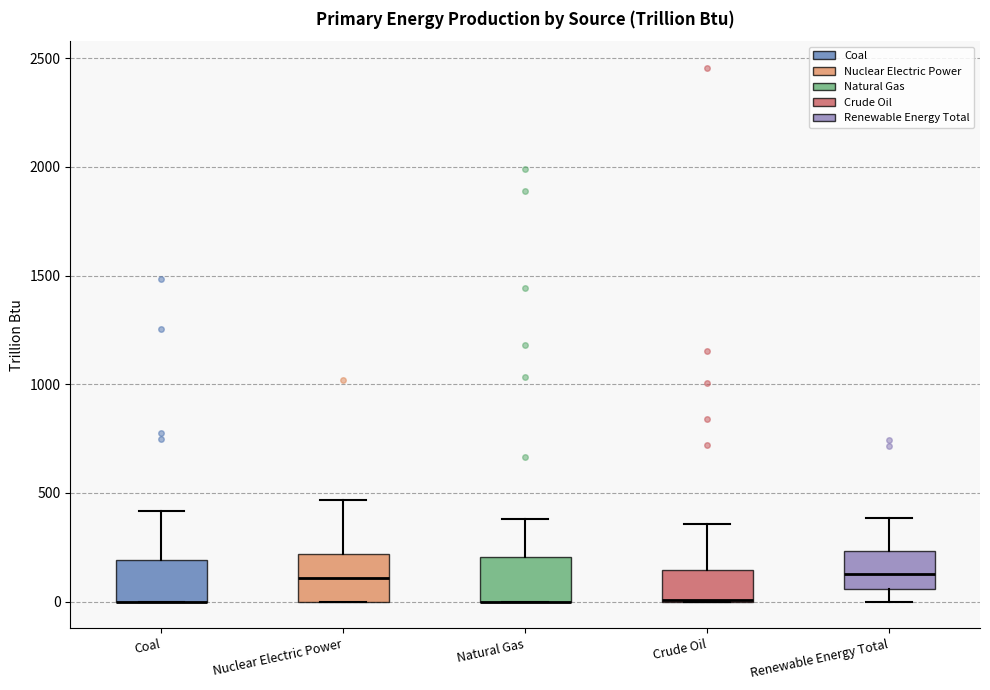

Reading left to right, transcribe this box plot: for each box, give where its median line is, the range the box spans, and where its two whiskers end, as read against the y-axis. The values are not printed on the chart, so give them approximately, as read against the axis.

Coal: median 0 (drawn on the box's lower edge), box 0 to 200, whiskers 0 to 400
Nuclear Electric Power: median 100, box 0 to 200, whiskers 0 to 450
Natural Gas: median 0 (drawn on the box's lower edge), box 0 to 200, whiskers 0 to 400
Crude Oil: median 0 (drawn on the box's lower edge), box 0 to 150, whiskers 0 to 350
Renewable Energy Total: median 150, box 50 to 250, whiskers 0 to 400